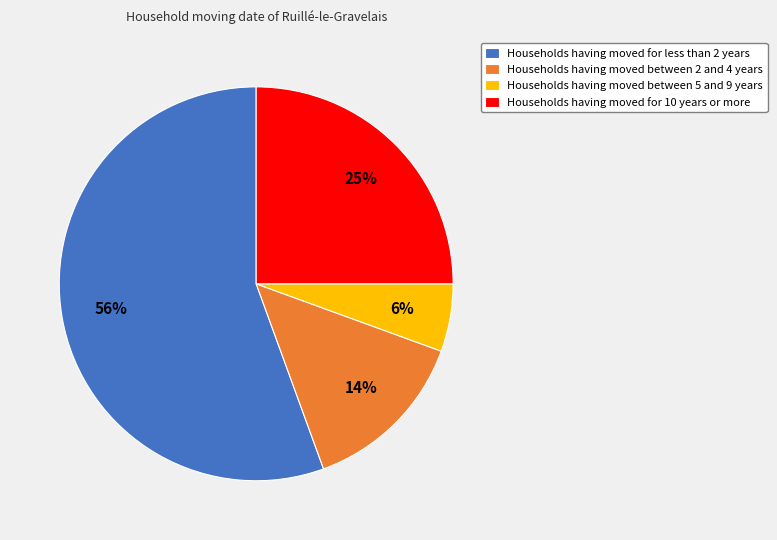

Between Households having moved between 2 and 4 years and Households having moved for 10 years or more, which is larger?

Households having moved for 10 years or more